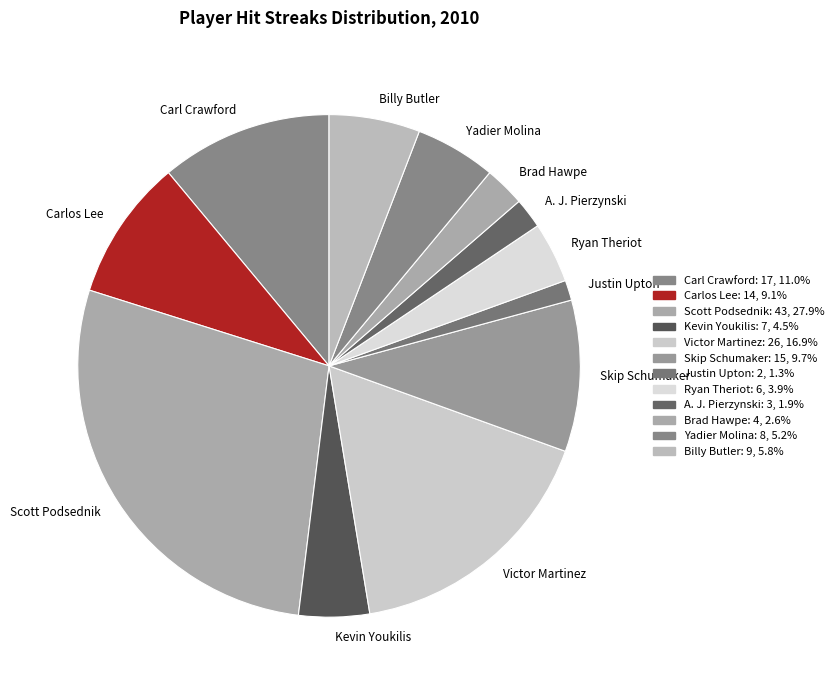

Which has a higher value, Kevin Youkilis or Skip Schumaker?

Skip Schumaker